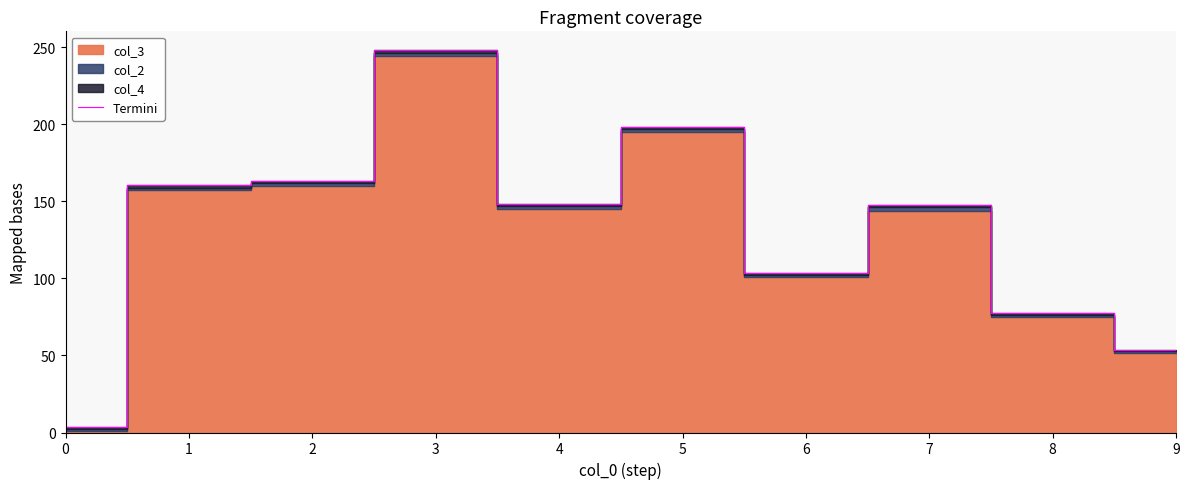

What is the ratio of the value at 4 to the value at 9?

2.8